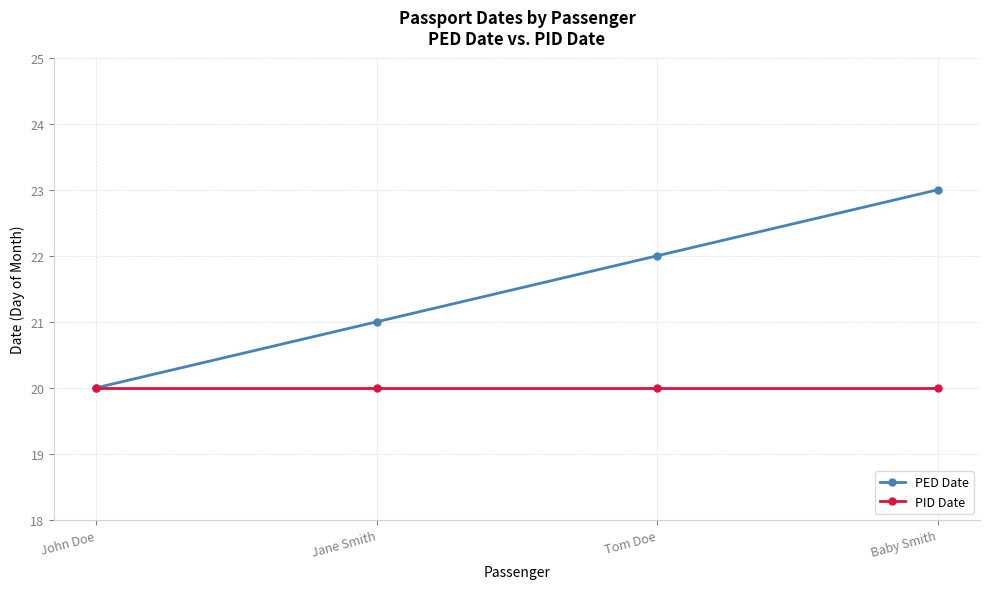

What is the label of the 2nd point from the left?

Jane Smith